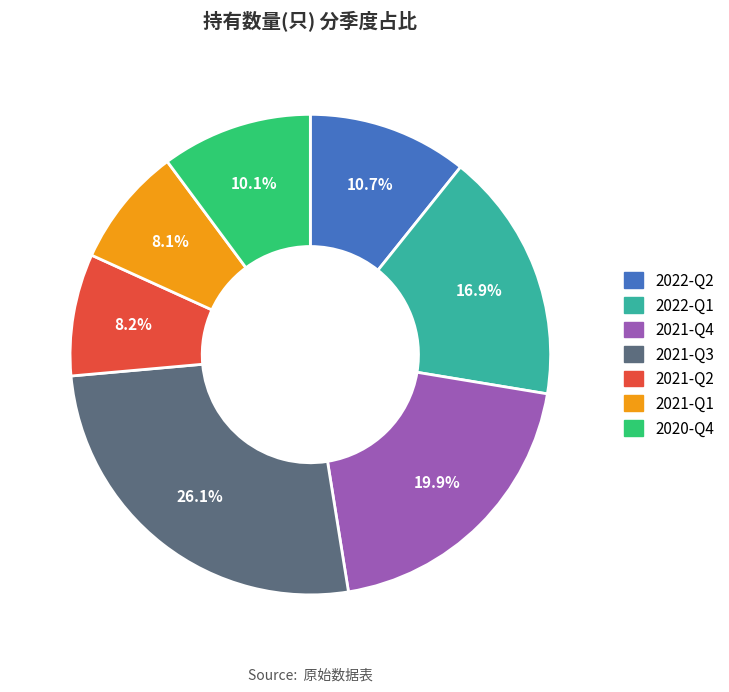

Count the number of slices in the pie.

7